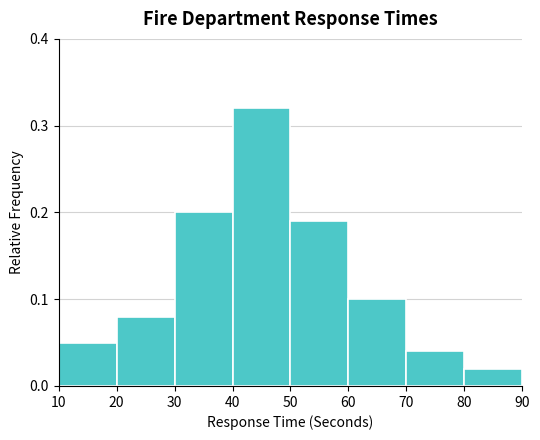

Reading left to right, list every bar in this chart as the range it spans on the x-axis followed by its height. The values are not printed on the chart, so give them approximately, as read against the axis.

10 to 20: 0.05
20 to 30: 0.08
30 to 40: 0.20
40 to 50: 0.32
50 to 60: 0.19
60 to 70: 0.10
70 to 80: 0.04
80 to 90: 0.02